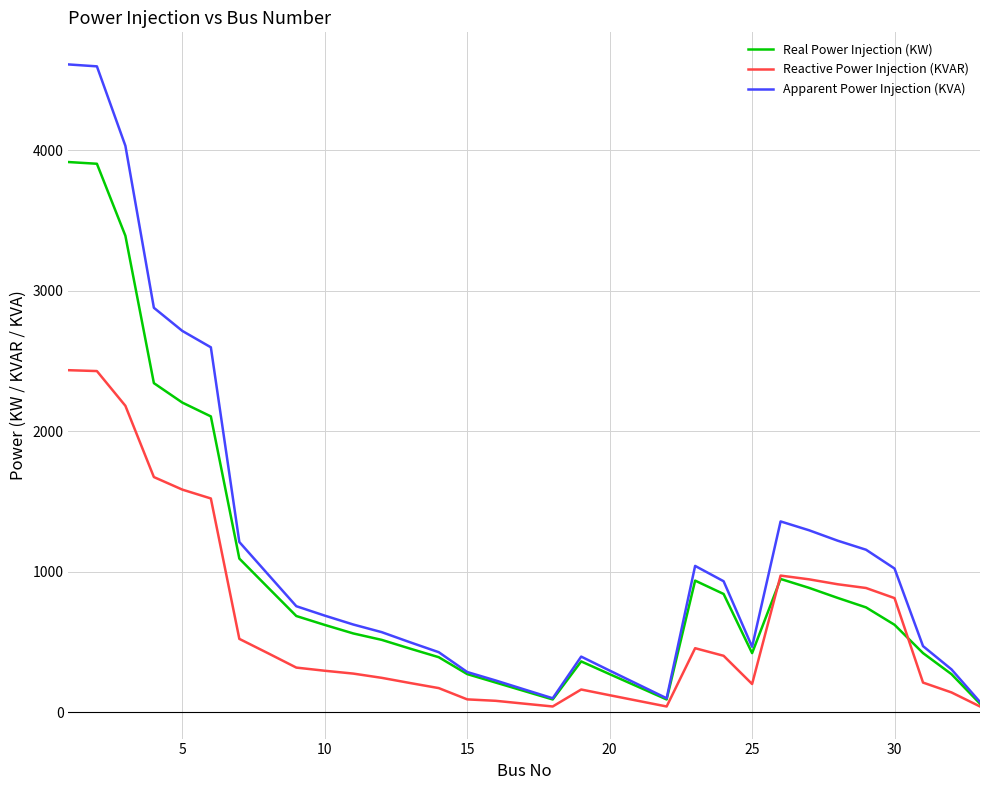

What are all the series names shown in the legend?

Real Power Injection (KW), Reactive Power Injection (KVAR), Apparent Power Injection (KVA)